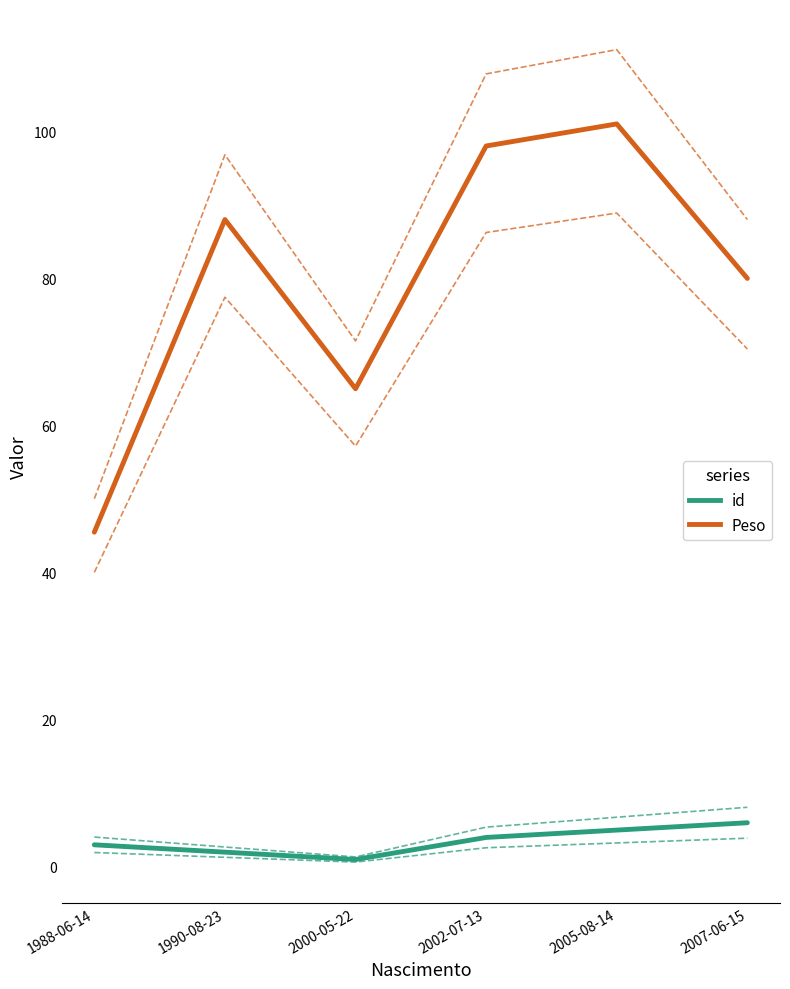

True or false: id and Peso intersect in this chart.

False